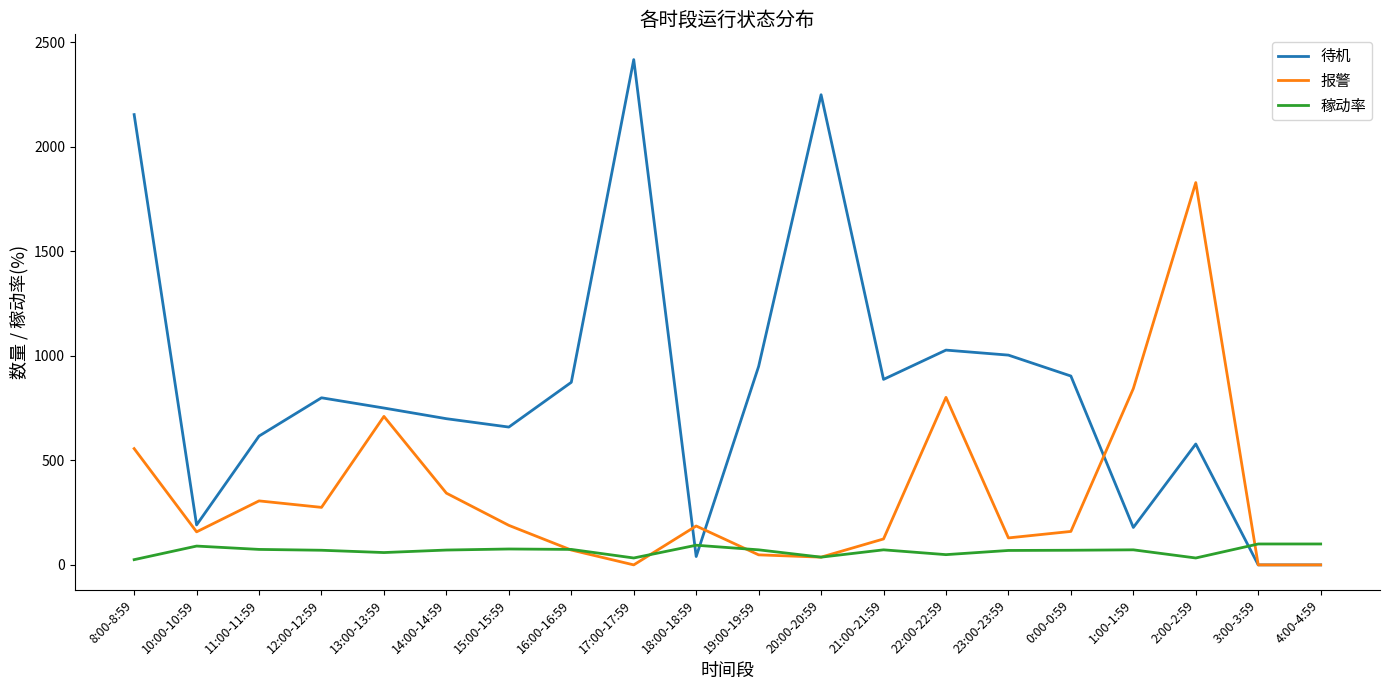

The 待机 series shows 2153 at 8:00-8:59. True or false?

True